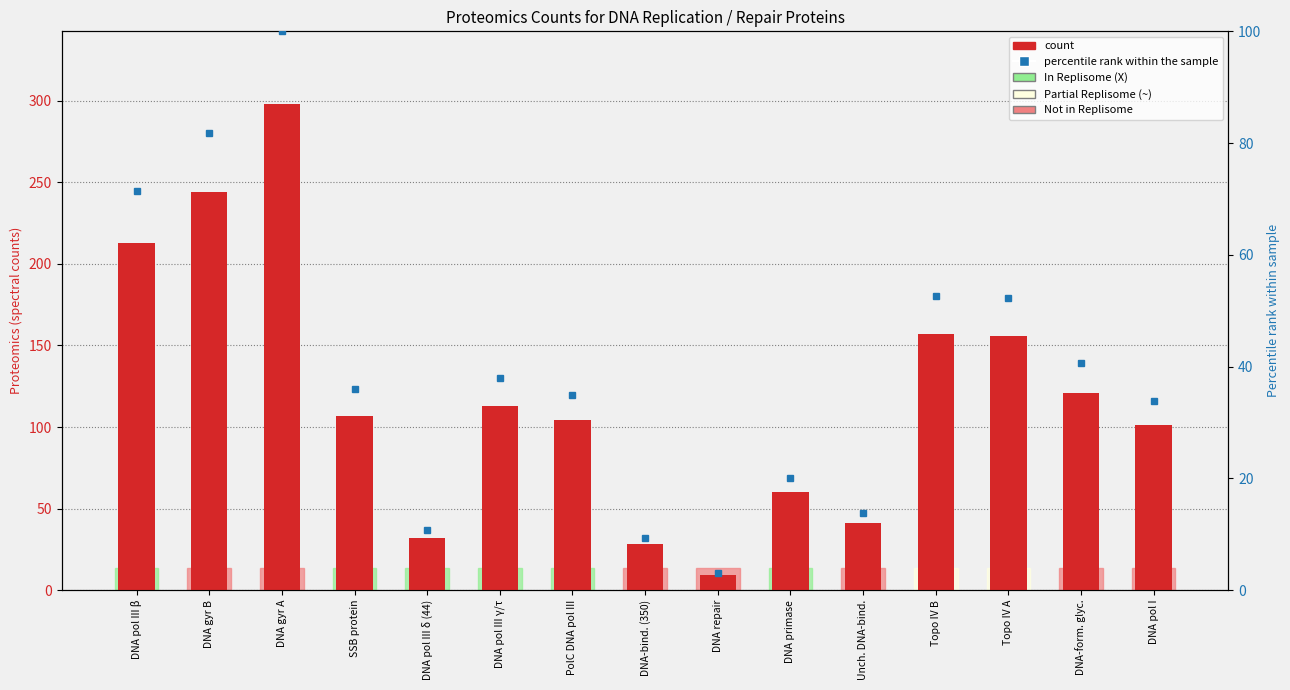

Rank the categories by value from lowest to highest.

DNA repair, DNA-bind. (350), DNA pol III δ (44), Unch. DNA-bind., DNA primase, DNA pol I, PolC DNA pol III, SSB protein, DNA pol III γ/τ, DNA-form. glyc., Topo IV A, Topo IV B, DNA pol III β, DNA gyr B, DNA gyr A